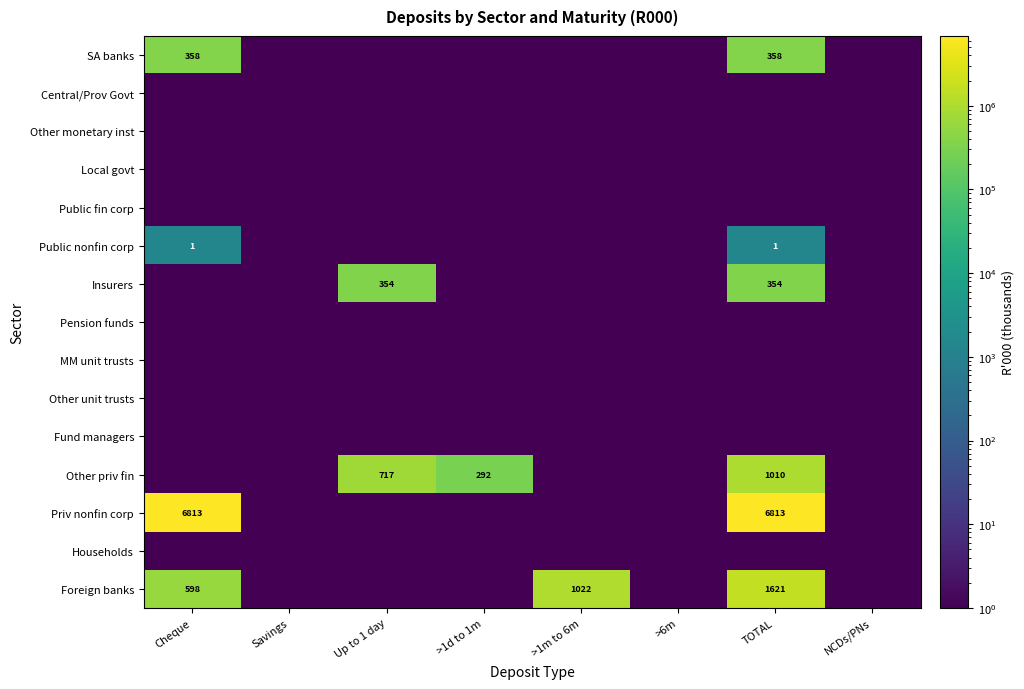

At which category is the sum across all series the highest?

TOTAL